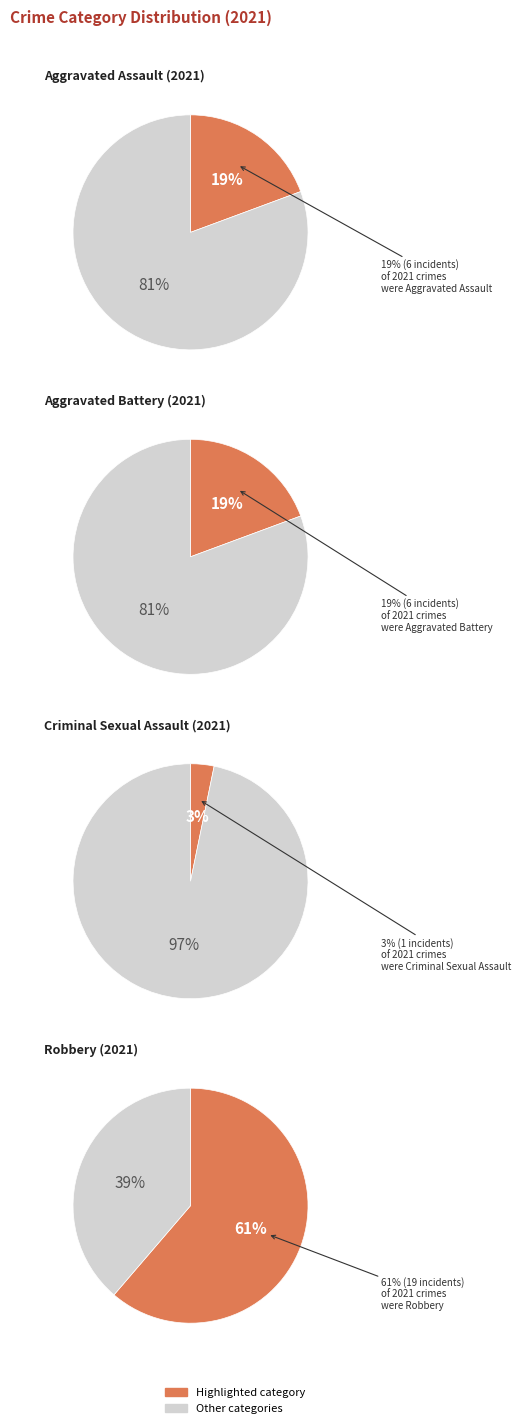

What is the smallest slice in the pie chart?

Criminal Sexual Assault